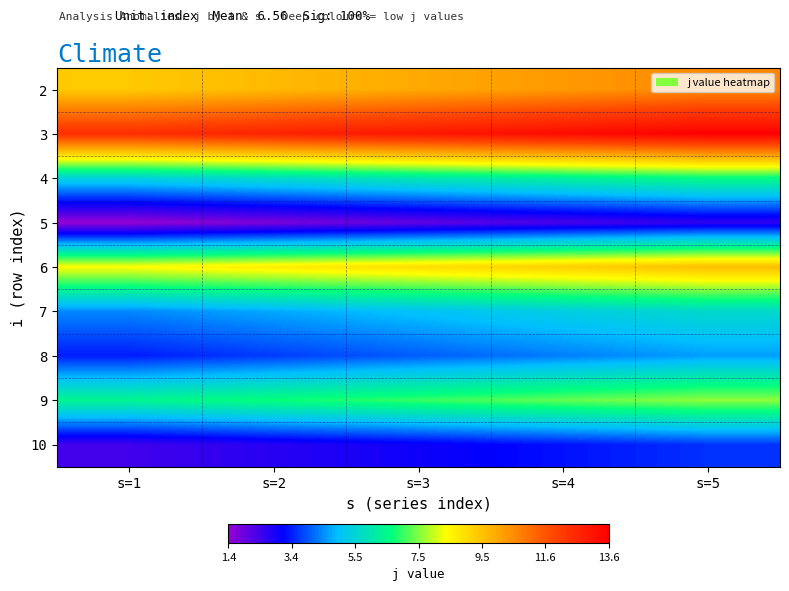

Rank the series at s=5 from lowest to highest value.

5, 10, 8, 7, 4, 9, 6, 2, 3